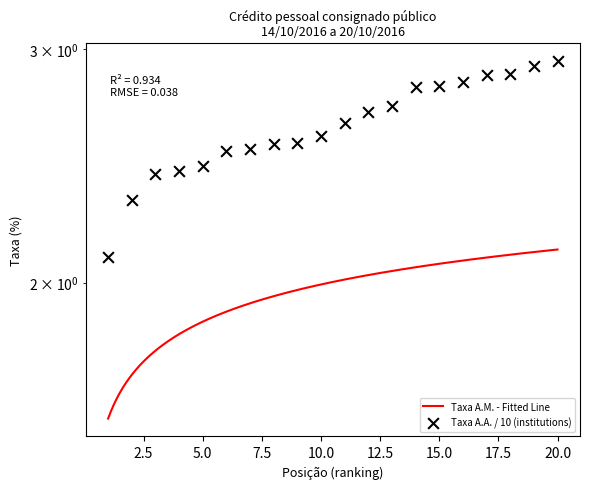

Between 7 and 18, which is larger?

18